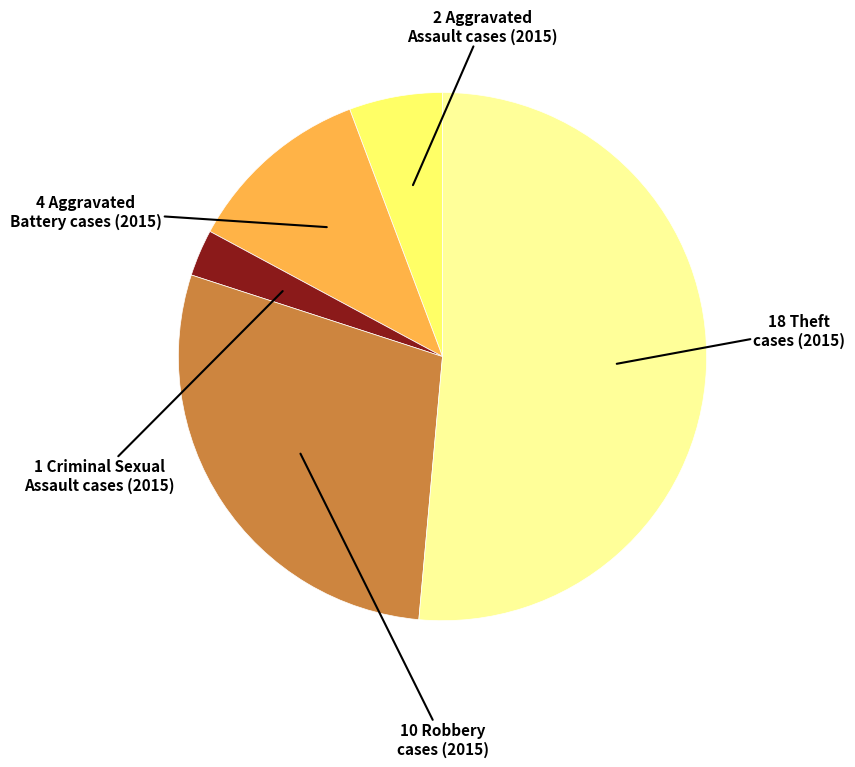

Does any single category account for the majority?

Yes